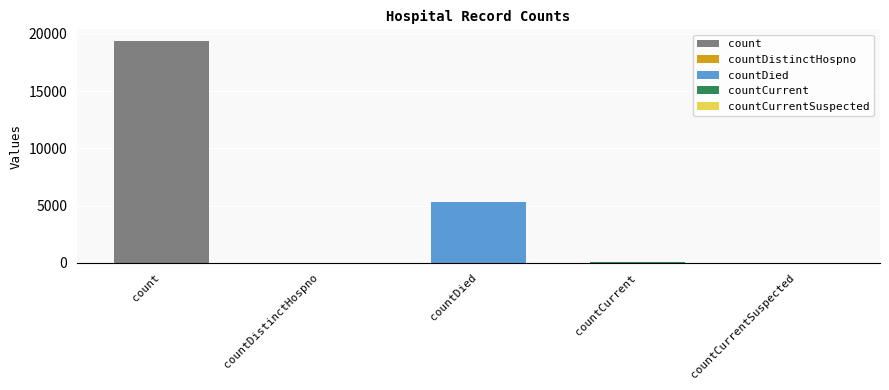

Does the chart contain stacked bars?

No